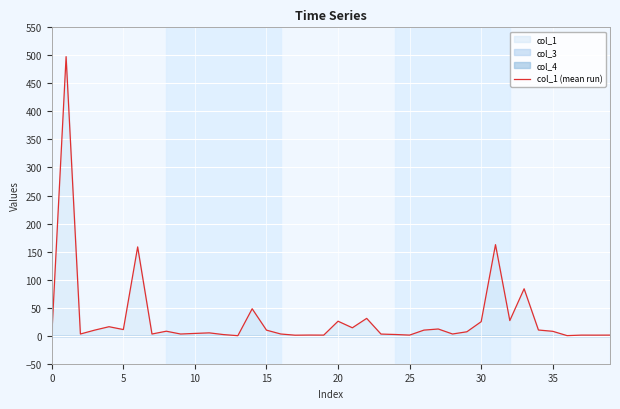

The value at 19 is 1.7. True or false?

False